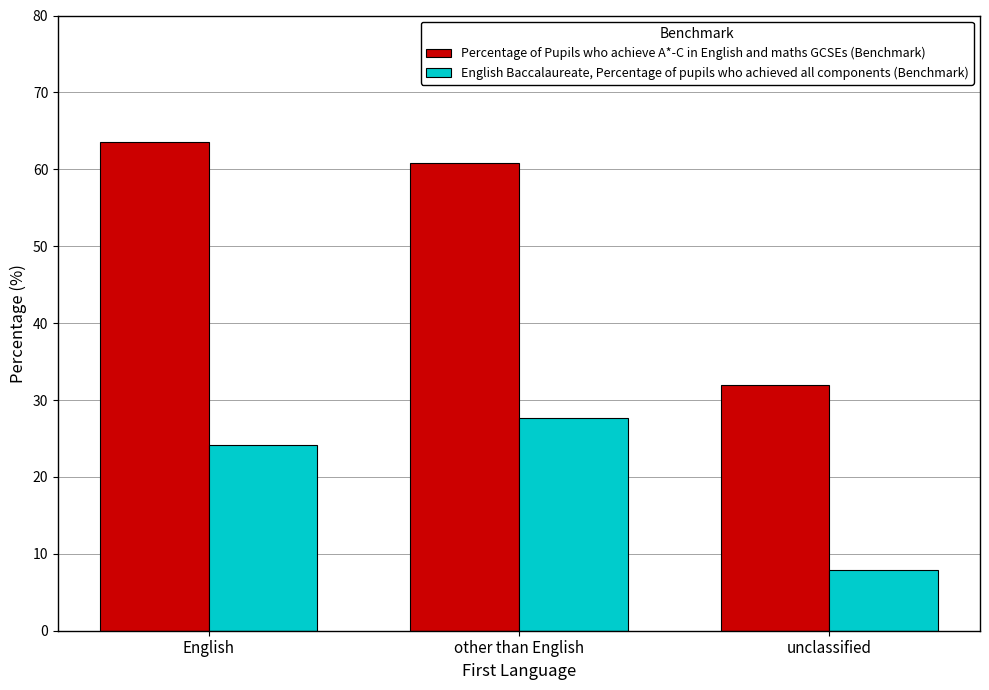

Rank the series by their maximum value, from highest to lowest.

Percentage of Pupils who achieve A*-C in English and maths GCSEs (Benchmark), English Baccalaureate, Percentage of pupils who achieved all components (Benchmark)